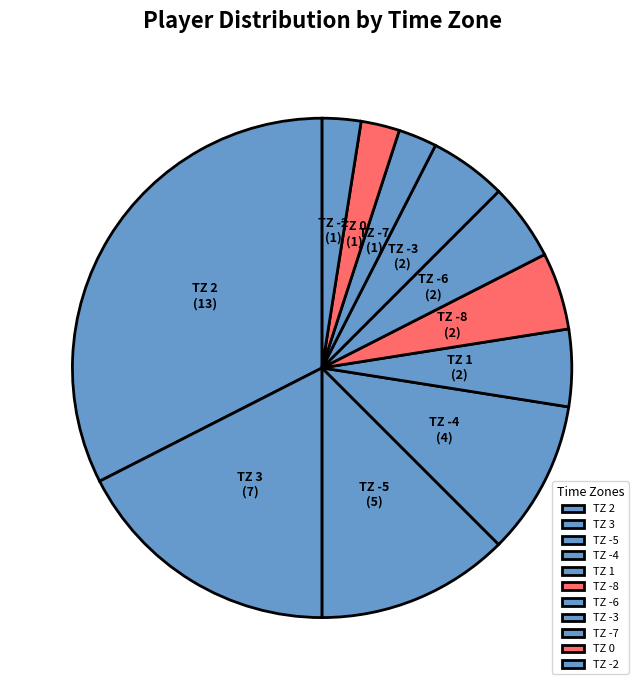

How many segments does this pie chart have?

11